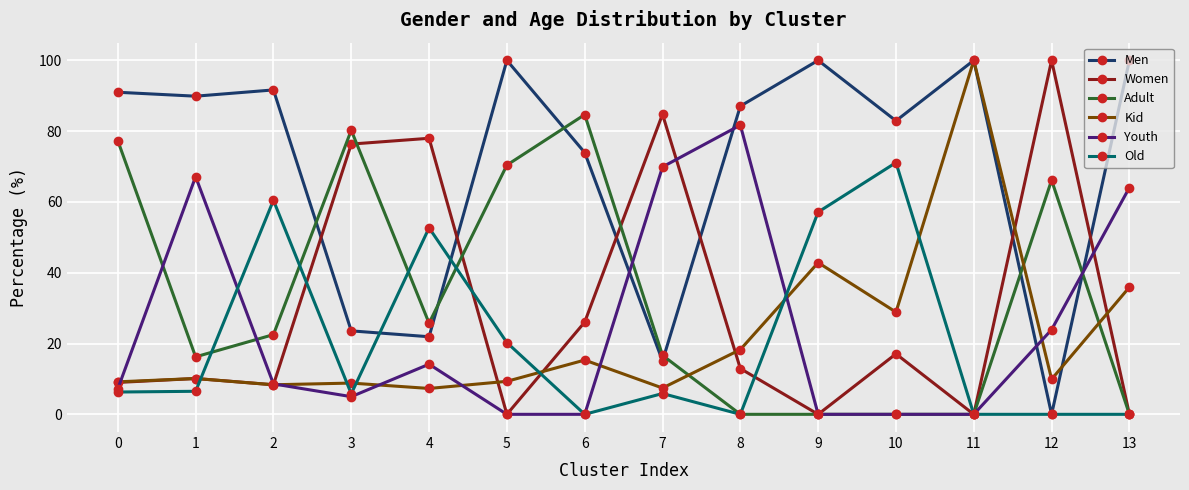

How many intersections are there between Kid and Adult?

3